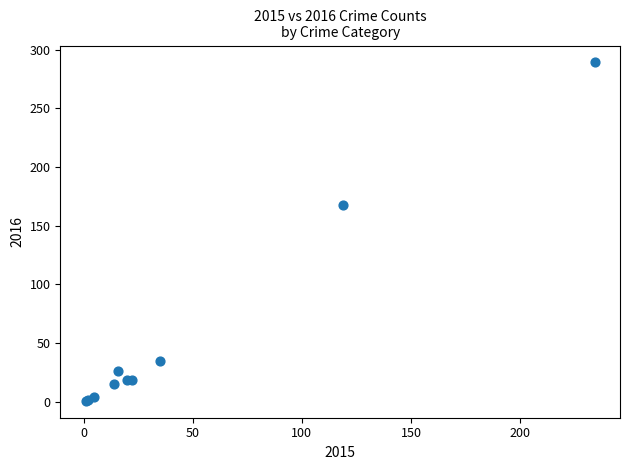

What Y value in the scatter plot is closest to 145?

168